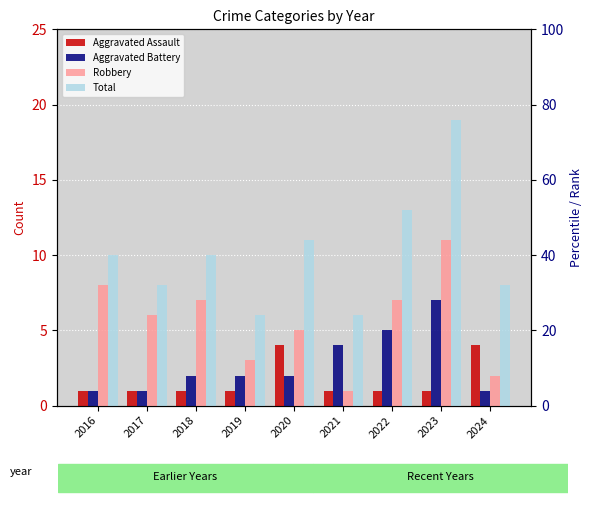

How many data points does each series have?

9